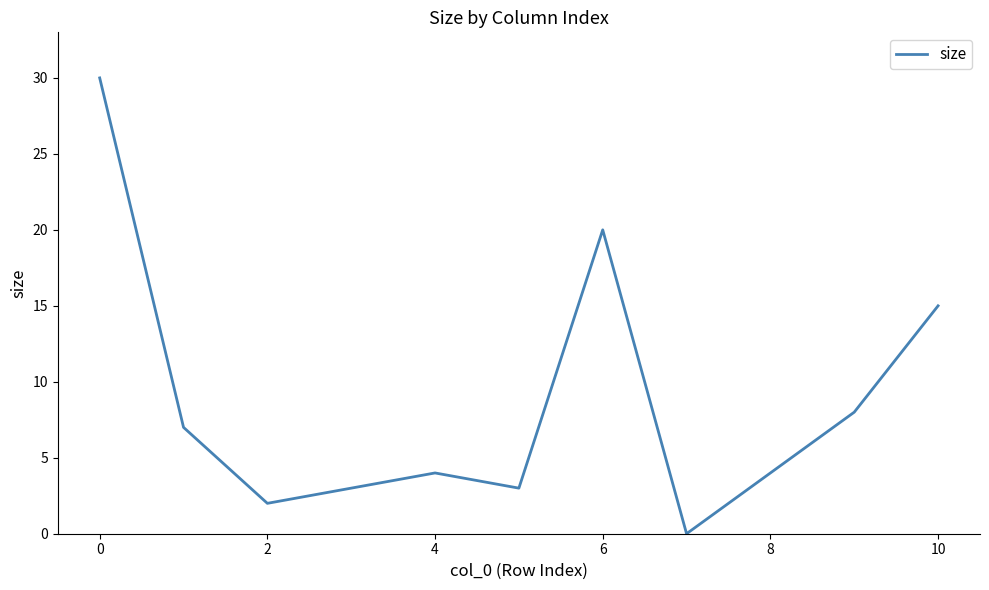

What is the maximum value shown in the chart?

30